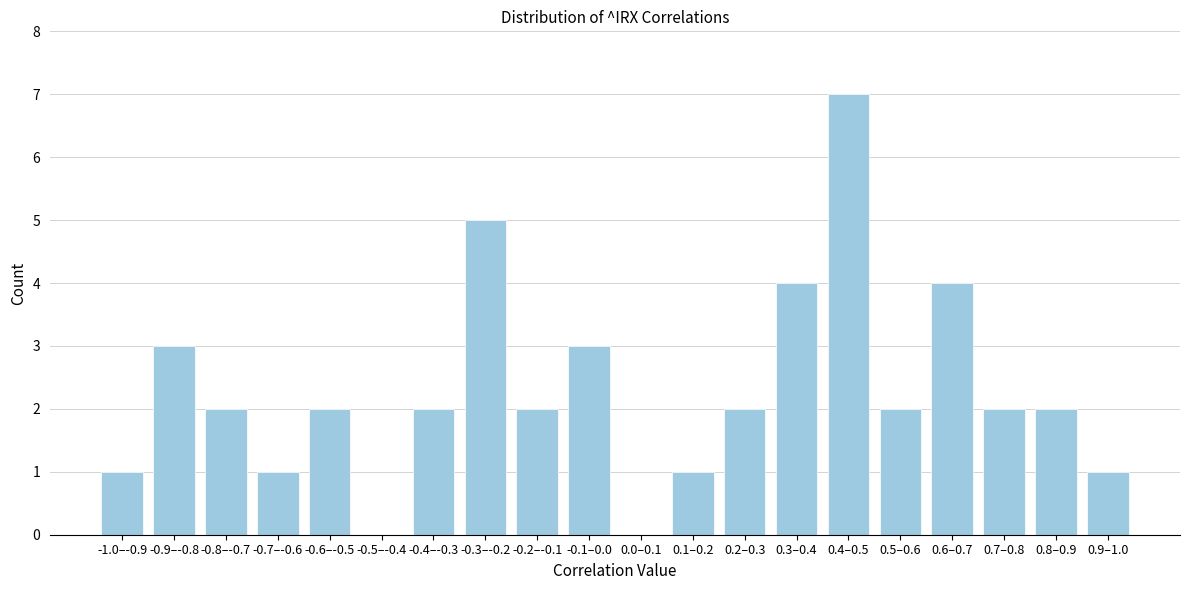

Reading left to right, extract all data points from this chart.

-1.0–-0.9=1	-0.9–-0.8=3	-0.8–-0.7=2	-0.7–-0.6=1	-0.6–-0.5=2	-0.5–-0.4=0	-0.4–-0.3=2	-0.3–-0.2=5	-0.2–-0.1=2	-0.1–0.0=3	0.0–0.1=0	0.1–0.2=1	0.2–0.3=2	0.3–0.4=4	0.4–0.5=7	0.5–0.6=2	0.6–0.7=4	0.7–0.8=2	0.8–0.9=2	0.9–1.0=1